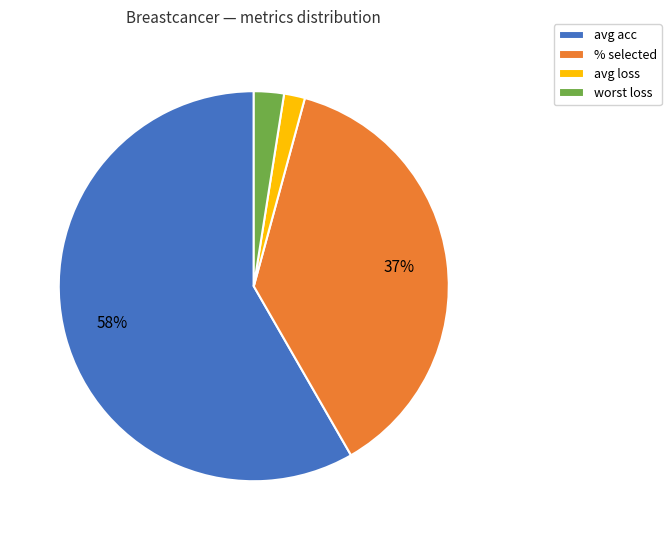

To the nearest percent, what is the average slice percentage?

25%